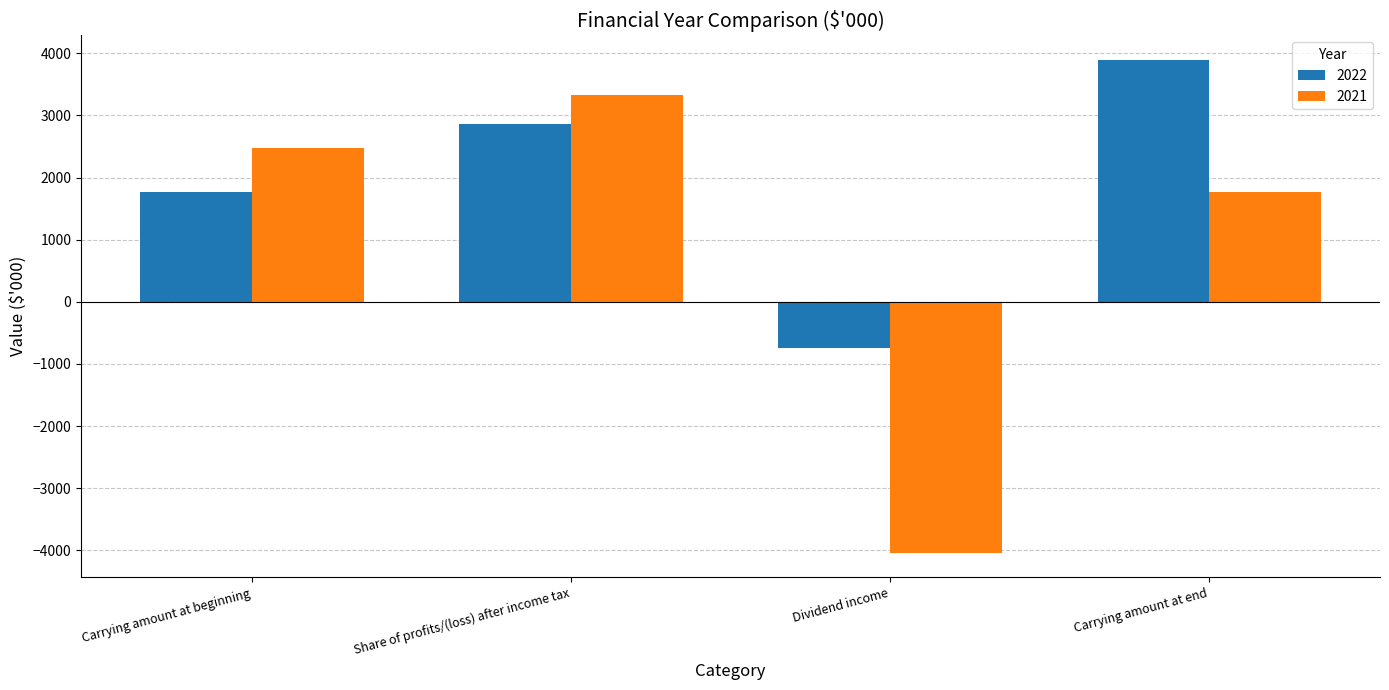

What is the spread (max minus min) of values at Carrying amount at end?

2120